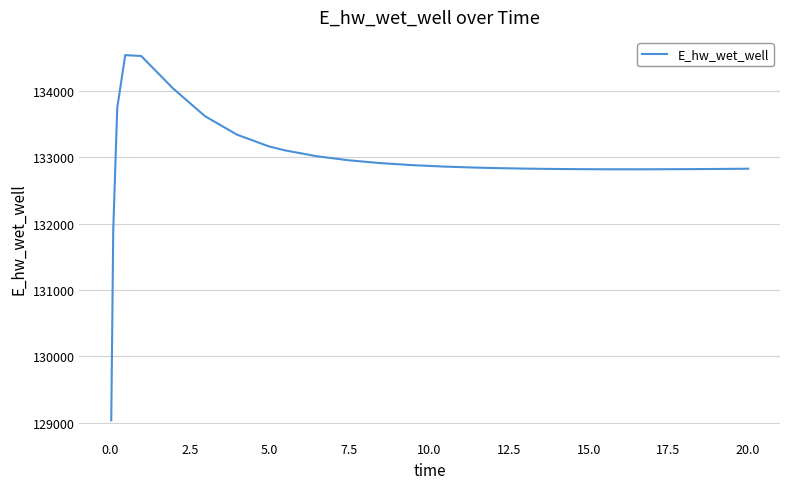

What is the maximum value shown in the chart?

134537.9